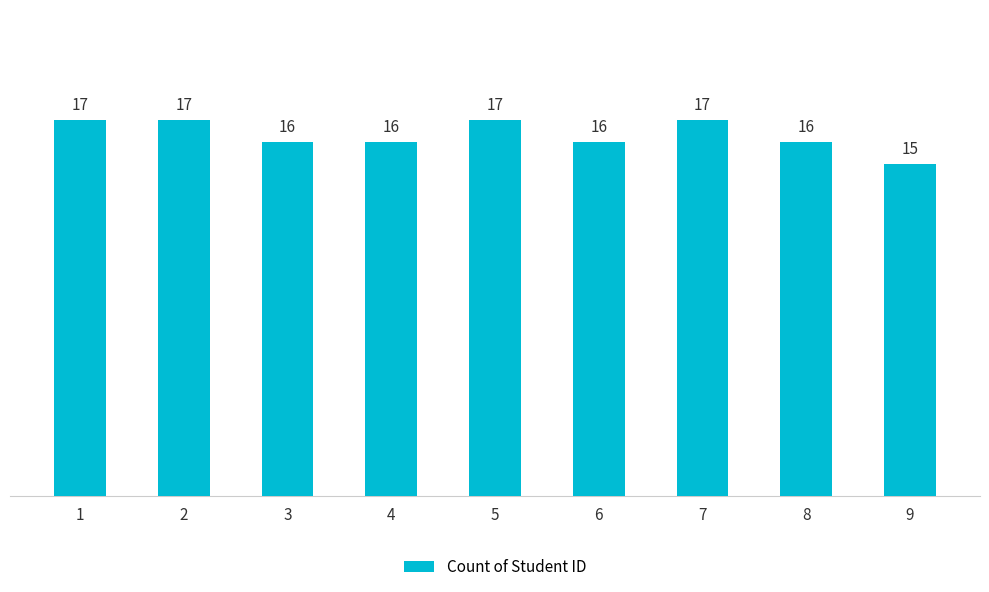

What is the greatest value displayed?

17